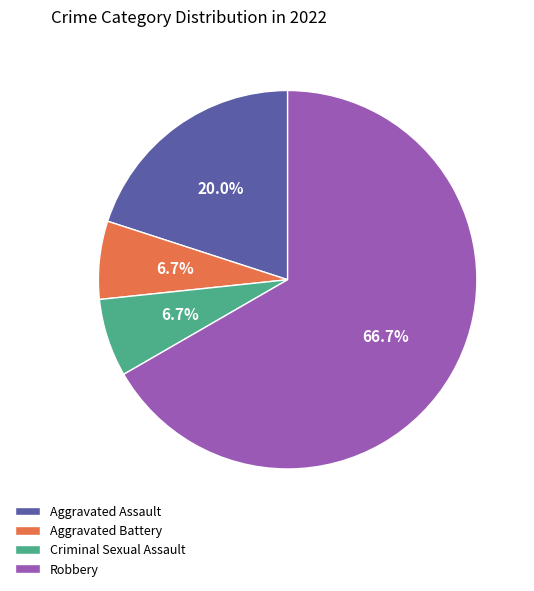

The Aggravated Assault slice represents 14% of the pie. True or false?

False